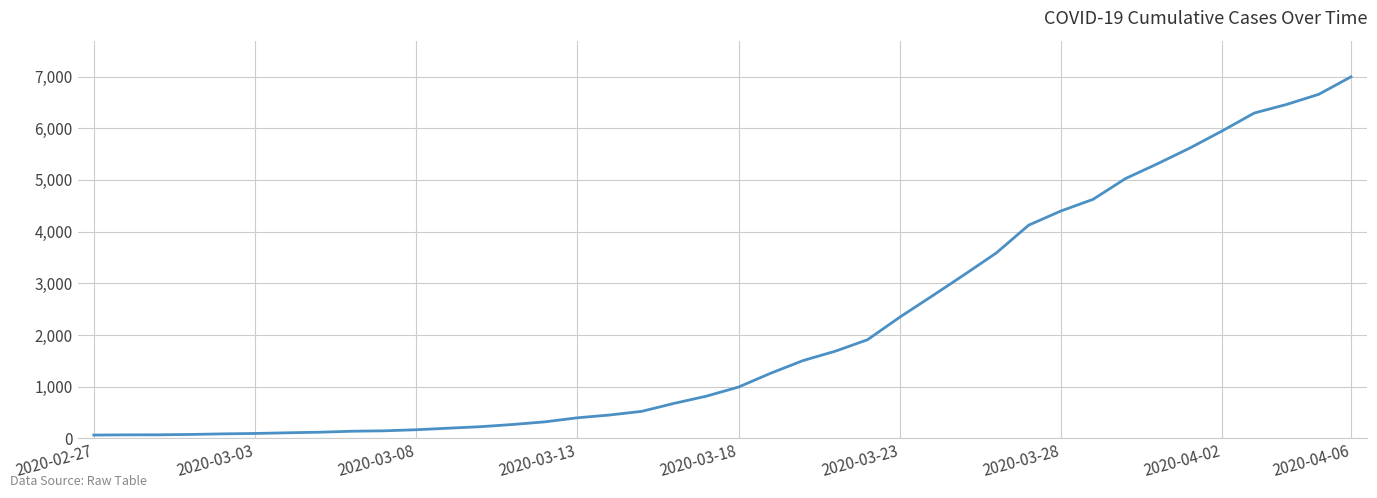

What is the maximum value shown in the chart?

6995